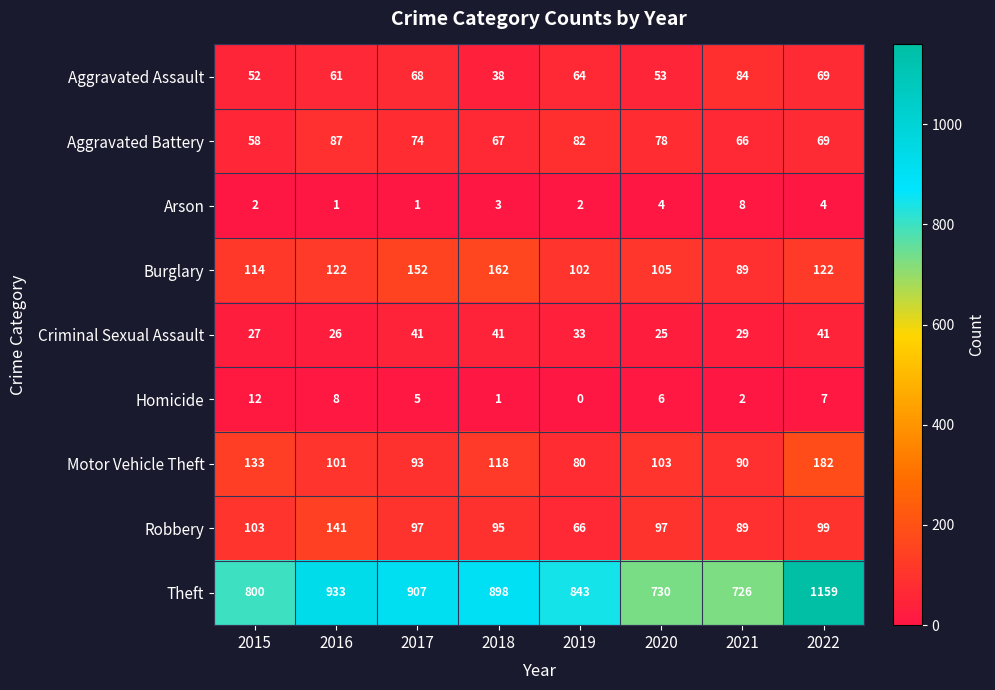

Which series has the widest spread of values?

Theft